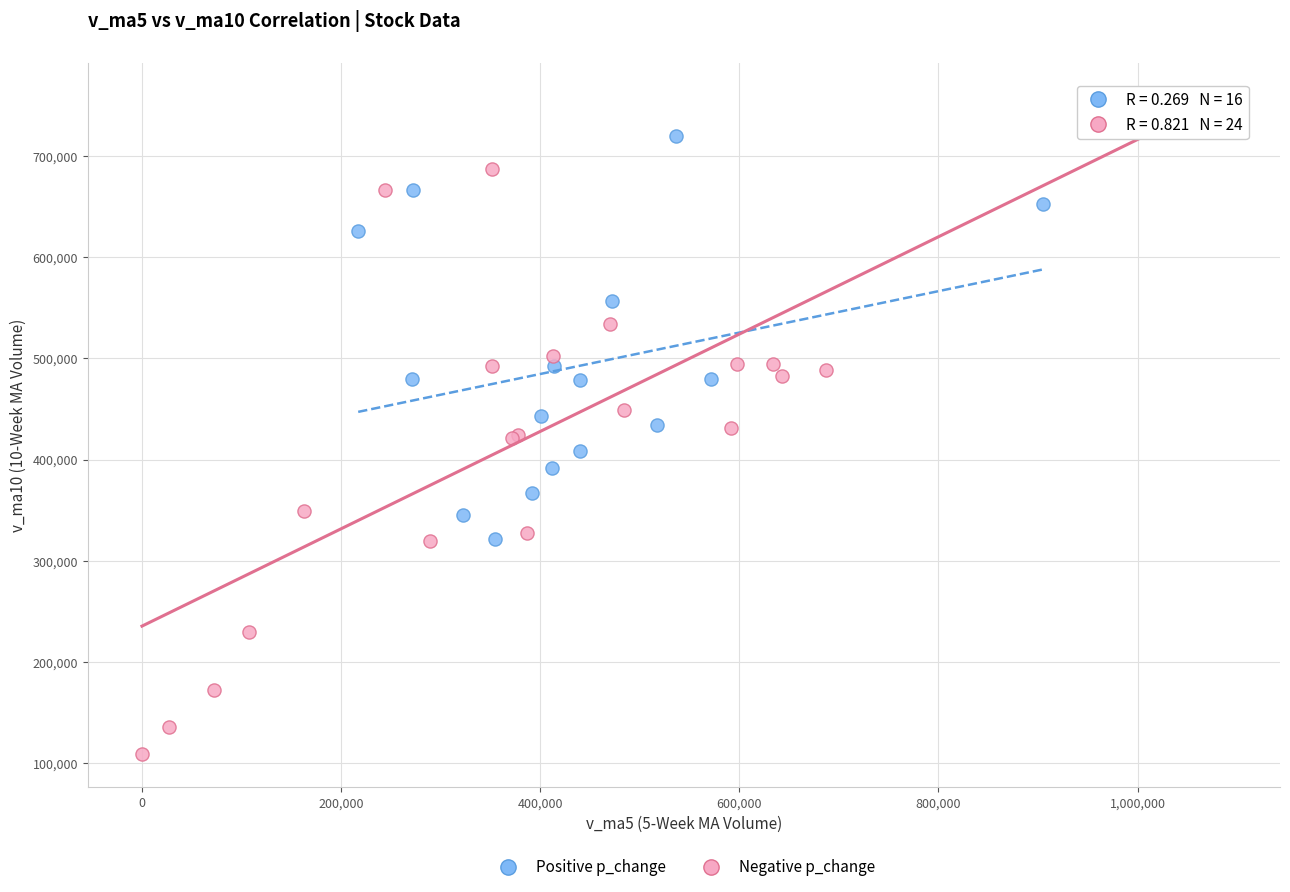

Which series has the widest spread of Y values?

Negative p_change